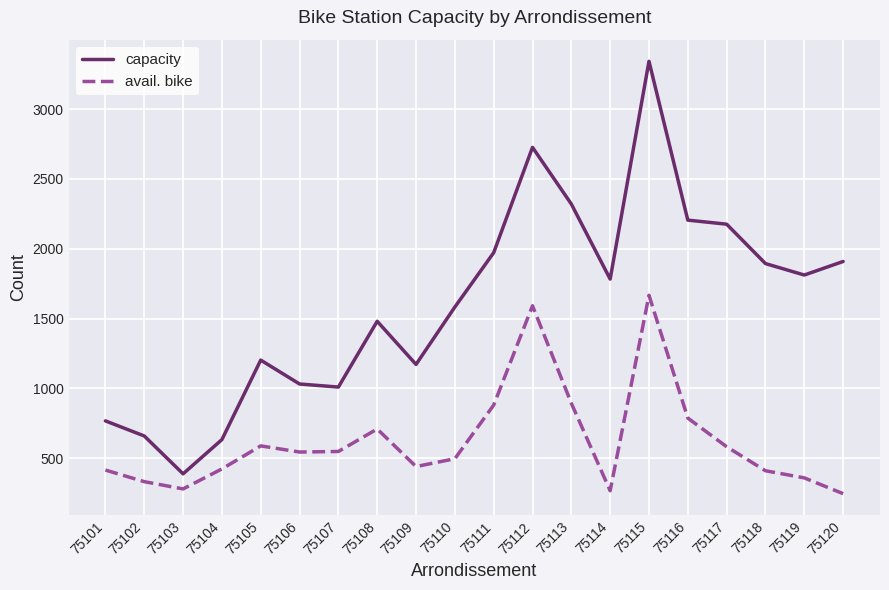

What is the approximate value of capacity at 75105?

1203